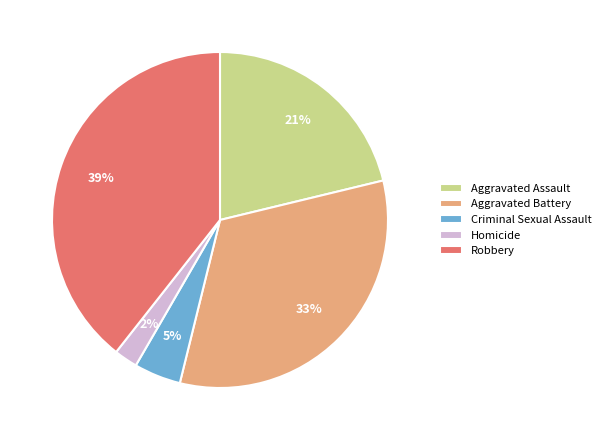

Which category has the biggest portion of the pie?

Robbery